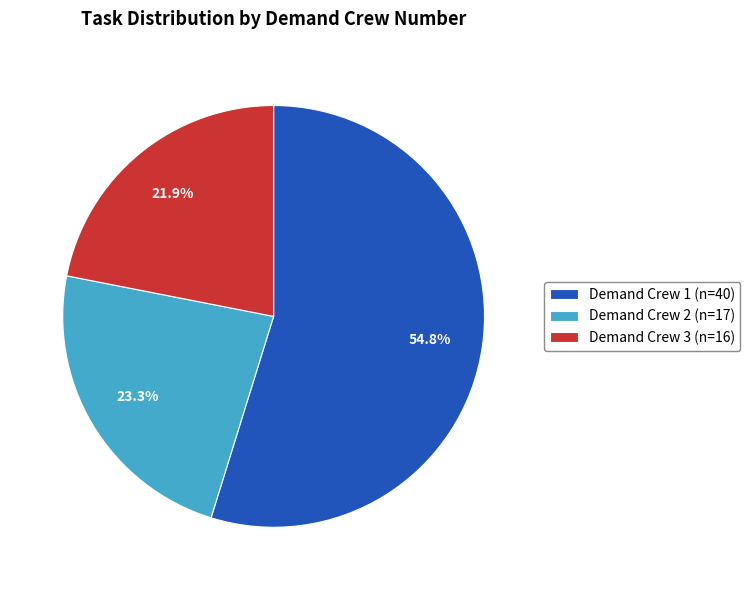

Approximately how many times larger is the value at Demand Crew 3 (n=16) compared to Demand Crew 2 (n=17)?

0.9